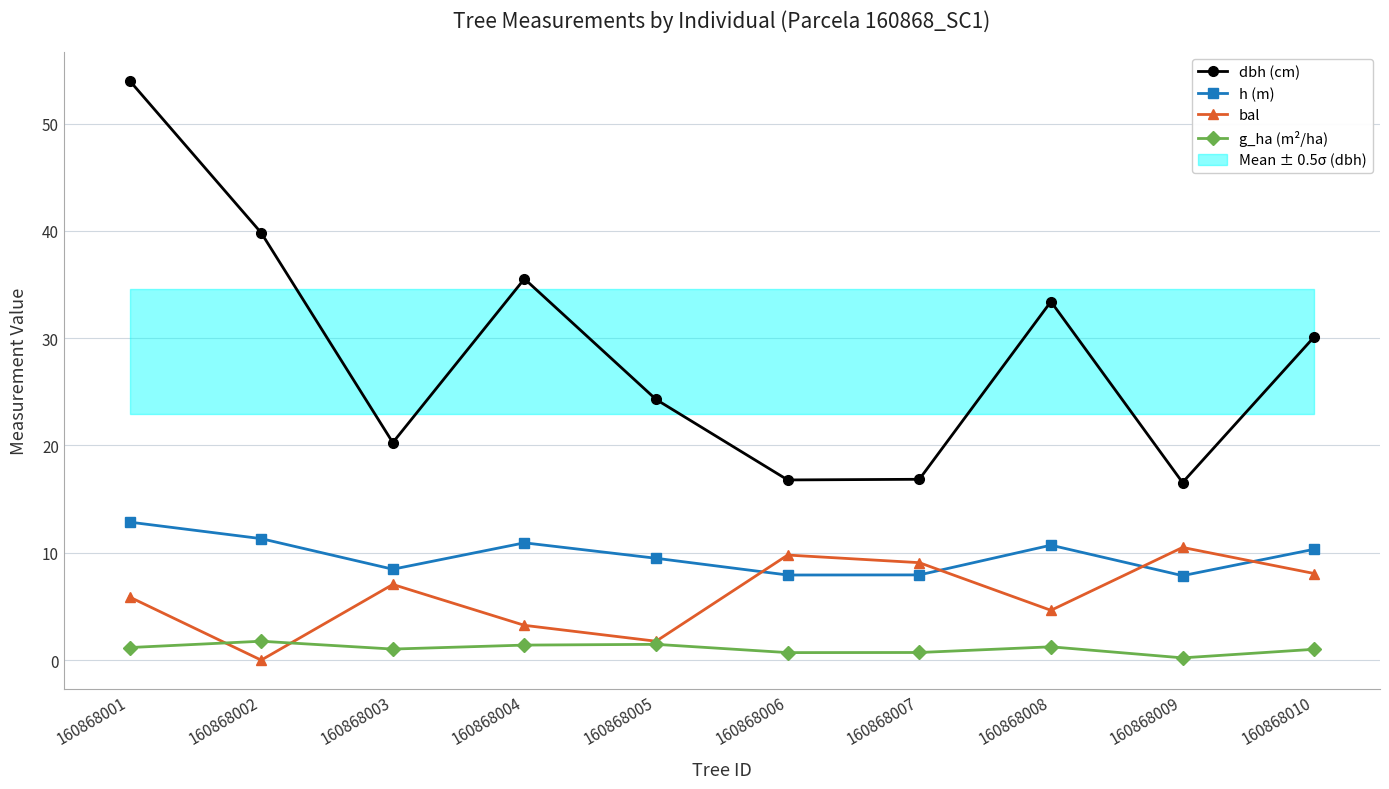

The value of g_ha (m²/ha) at 160868005 is 1.5. True or false?

True